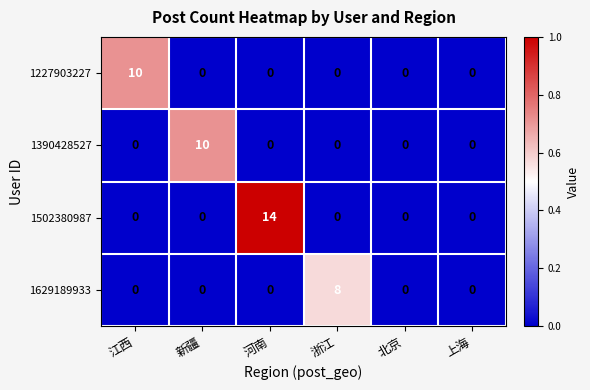

What is the sum of the 1629189933 values at 浙江 and 新疆?

8